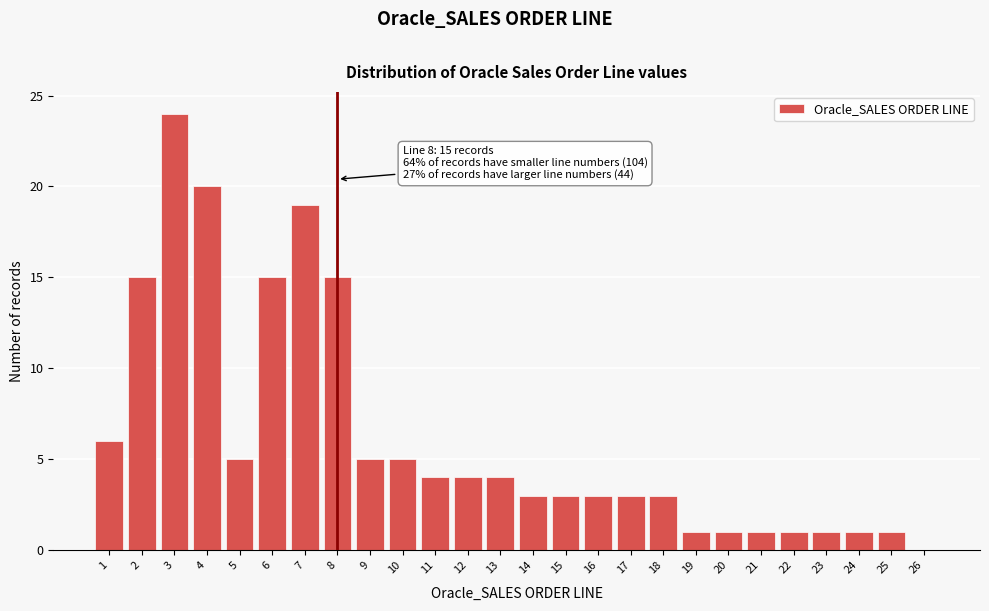

Reading left to right, transcribe all the data shown in this chart.

1=6	2=15	3=24	4=20	5=5	6=15	7=19	8=15	9=5	10=5	11=4	12=4	13=4	14=3	15=3	16=3	17=3	18=3	19=1	20=1	21=1	22=1	23=1	24=1	25=1	26=0